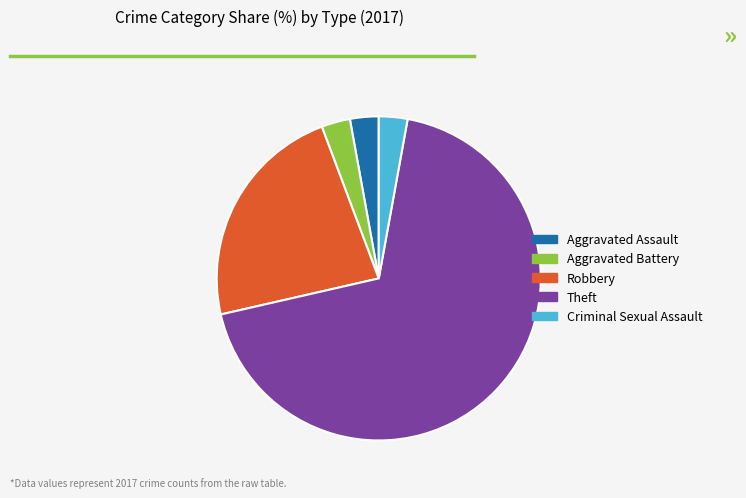

Which has a higher value, Robbery or Aggravated Battery?

Robbery